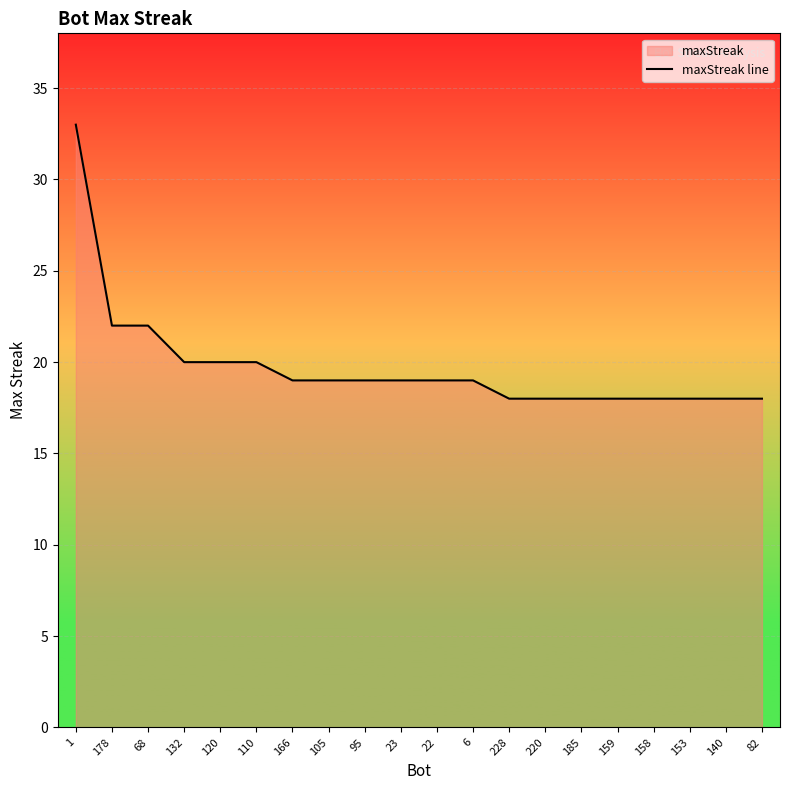

What is the value of the 17th point from the left?

18